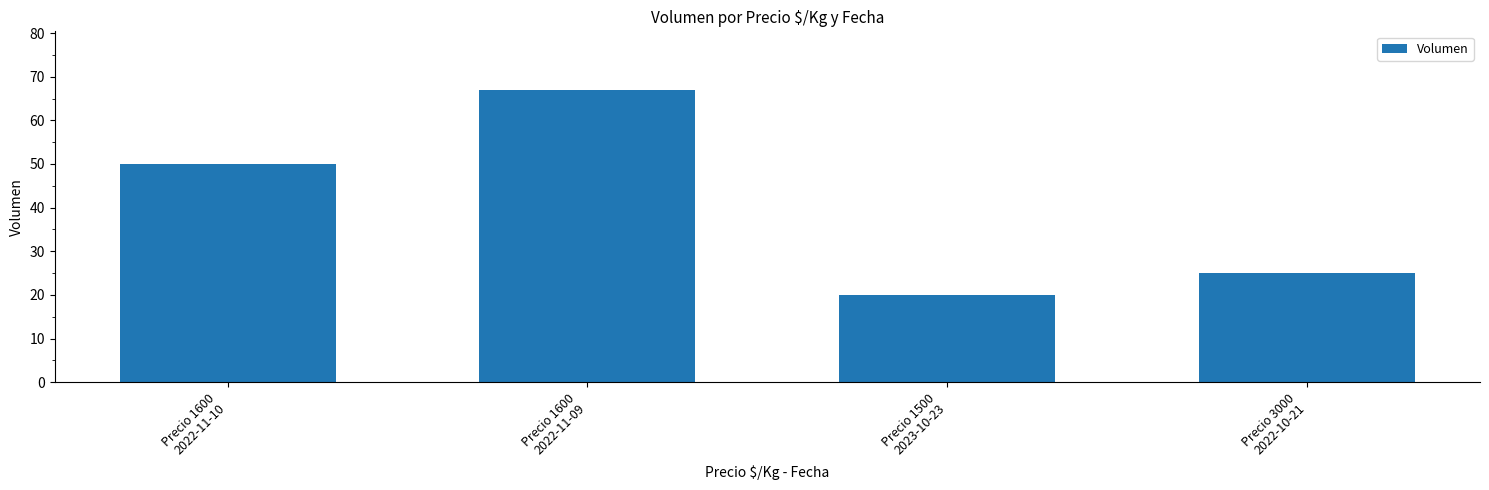

Read the value at Precio 1500
2023-10-23, to the nearest 10.

20